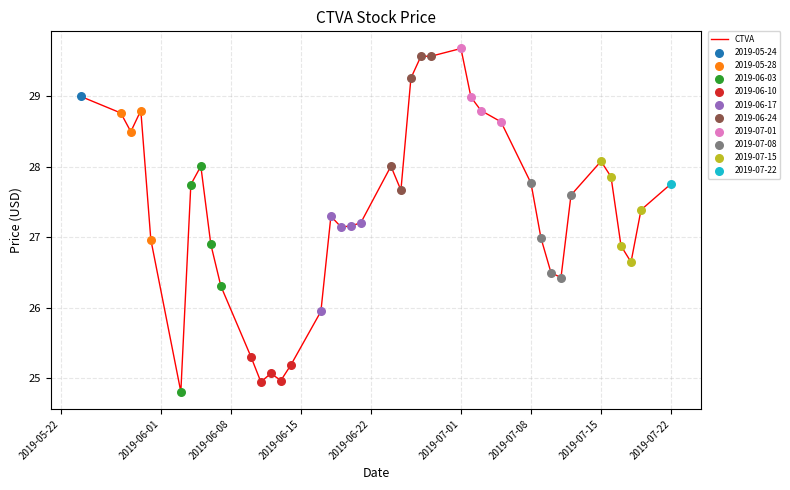

What is the difference between the maximum and minimum values?

4.9